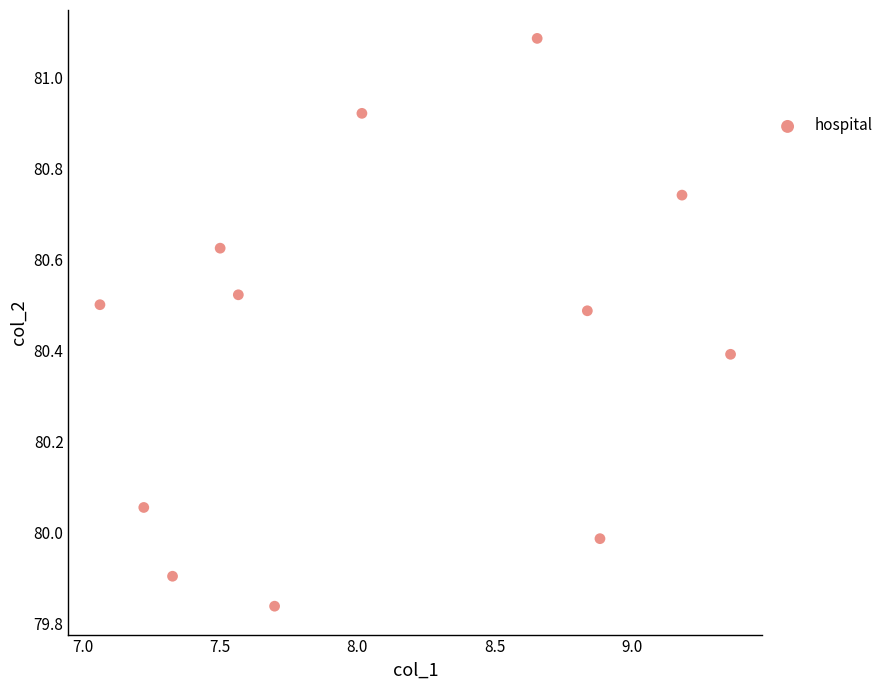

What is the range of Y values (max minus min)?

1.2